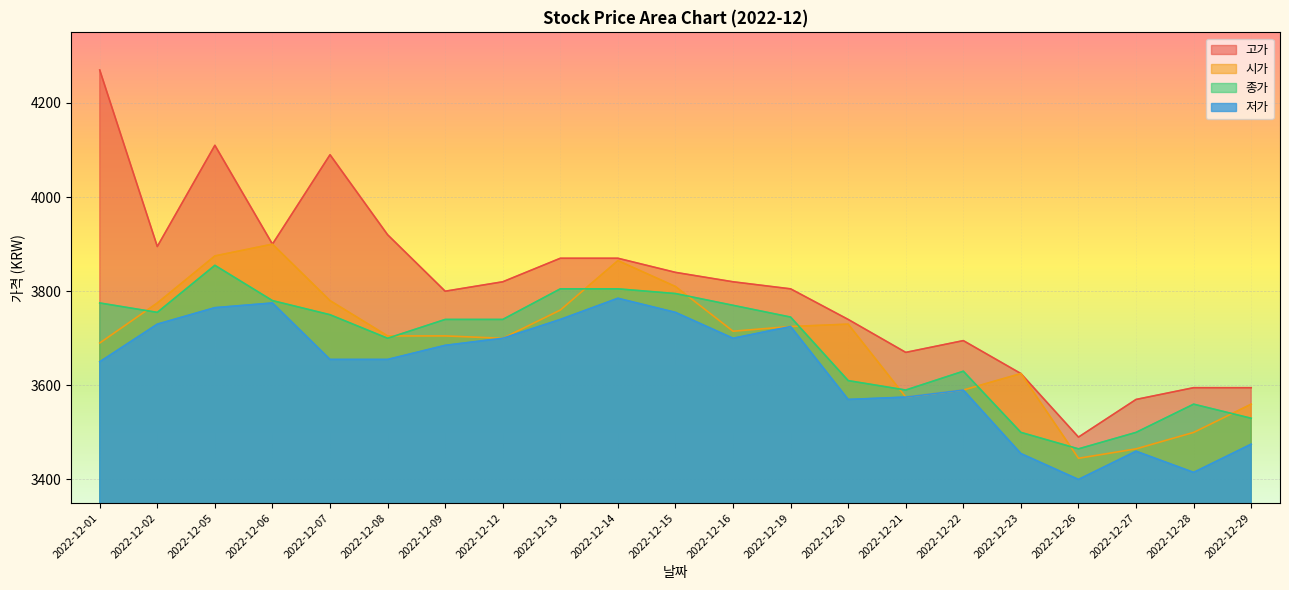

What is the greatest value displayed?

4270